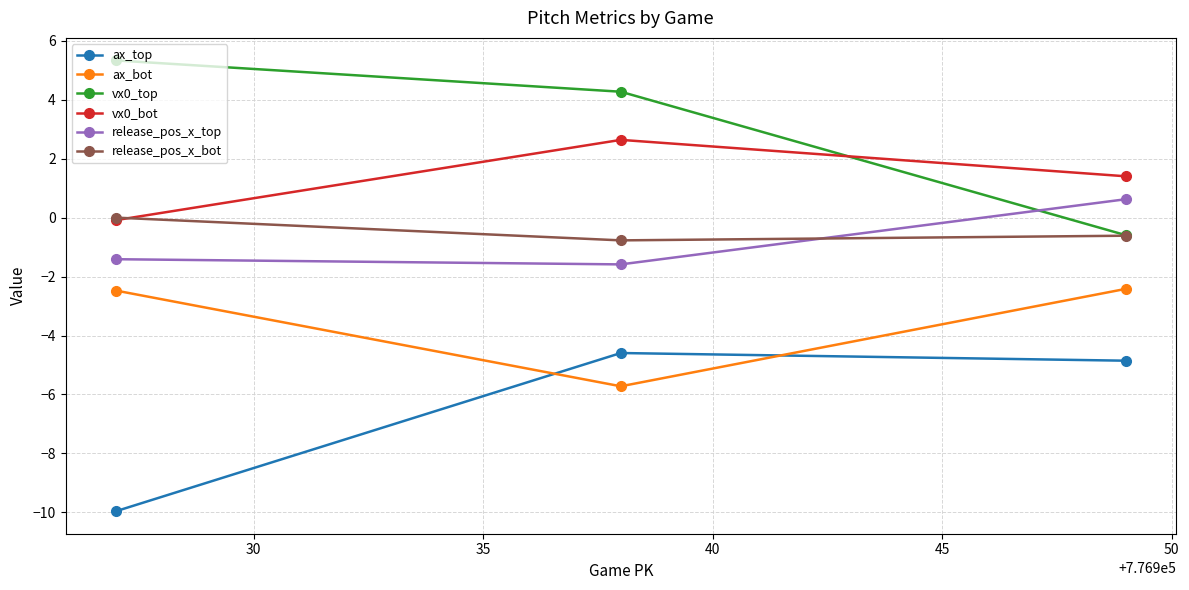

Which series has the largest total across all categories?

vx0_top